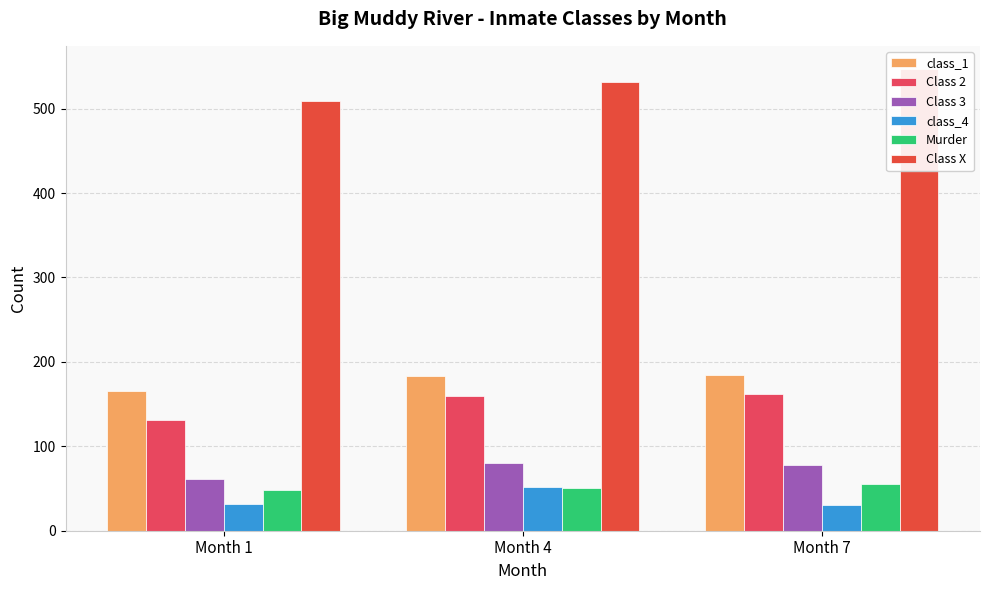

Reading left to right, list all the values displayed in this chart.

class_1: Month 1=165	Month 4=183	Month 7=184
Class 2: Month 1=131	Month 4=160	Month 7=162
Class 3: Month 1=61	Month 4=80	Month 7=78
class_4: Month 1=32	Month 4=52	Month 7=31
Murder: Month 1=48	Month 4=51	Month 7=55
Class X: Month 1=509	Month 4=532	Month 7=547